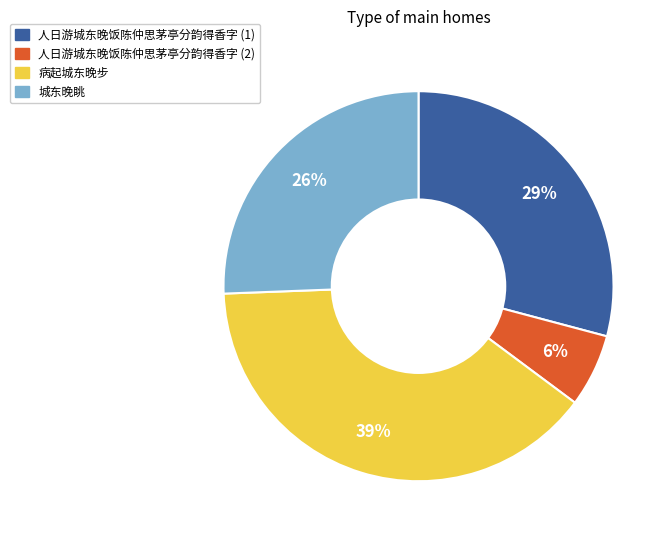

Is there a majority slice in this chart?

No